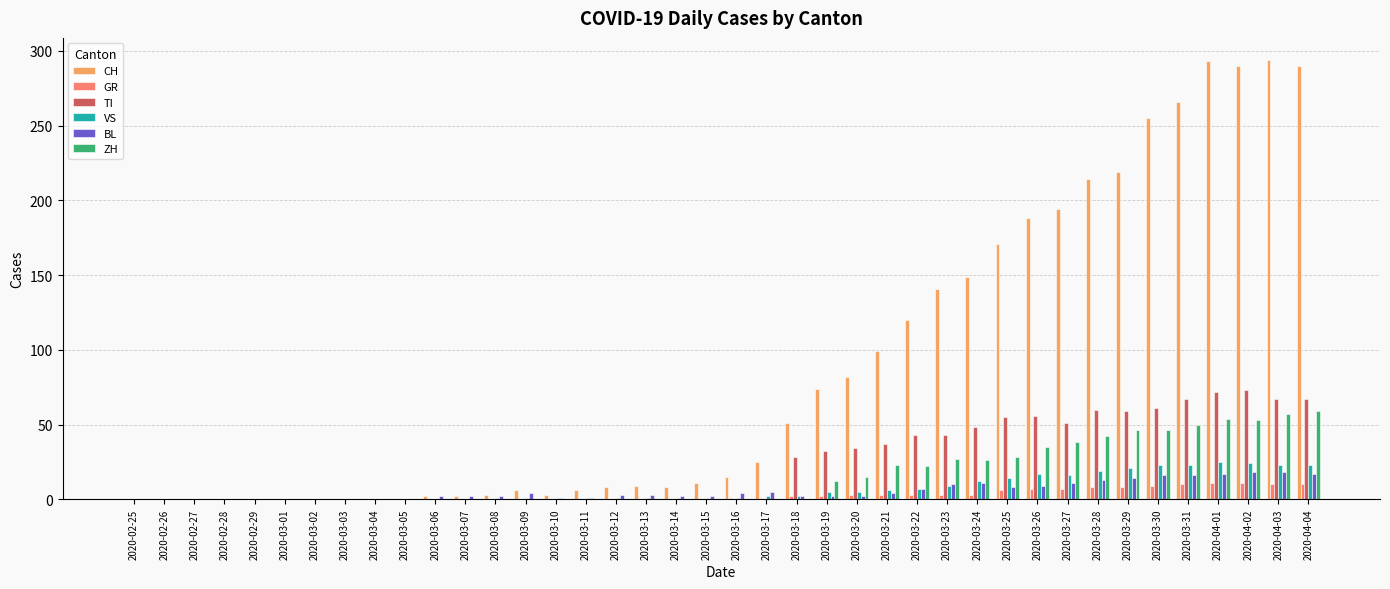

What is the sum of all TI values?

953